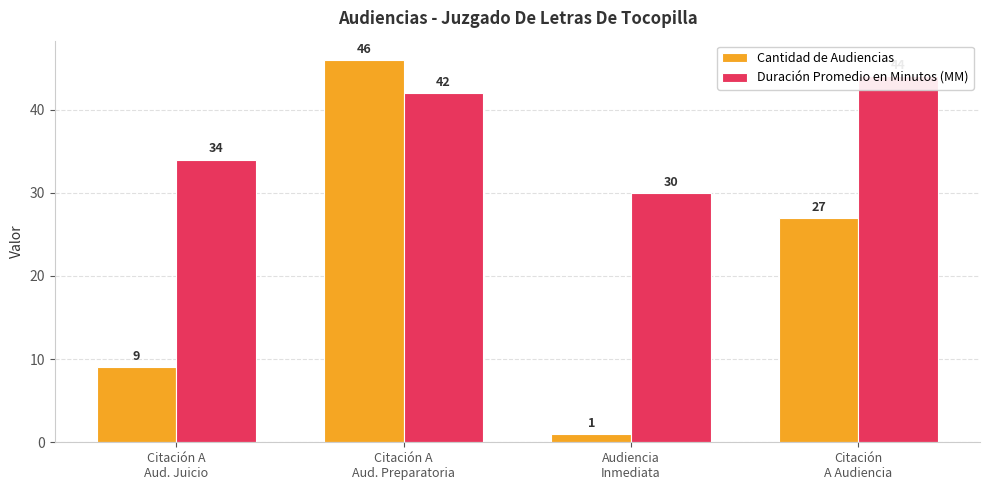

Rank the series at Citación A
Aud. Juicio from lowest to highest value.

Cantidad de Audiencias, Duración Promedio en Minutos (MM)